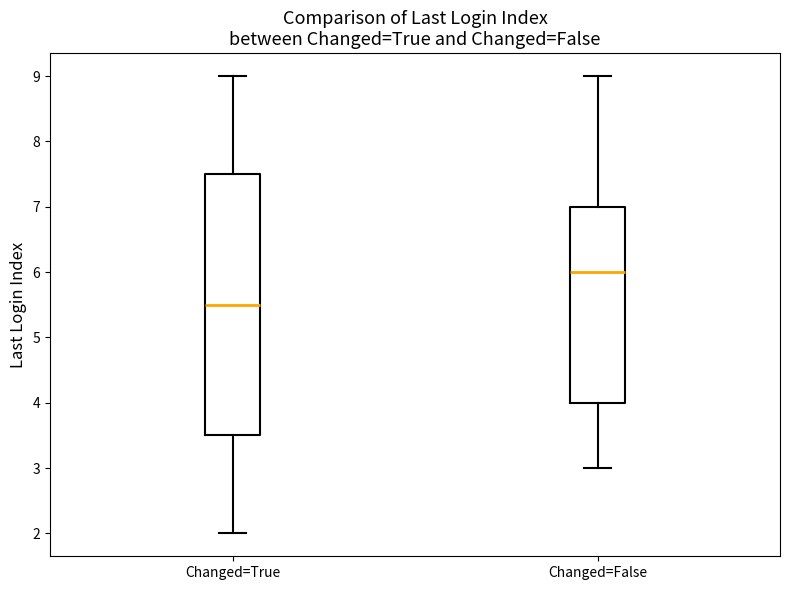

Reading left to right, transcribe this box plot: for each box, give where its median line is, the range the box spans, and where its two whiskers end, as read against the y-axis. The values are not printed on the chart, so give them approximately, as read against the axis.

Changed=True: median 5.5, box 3.5 to 7.5, whiskers 2.0 to 9.0
Changed=False: median 6.0, box 4.0 to 7.0, whiskers 3.0 to 9.0